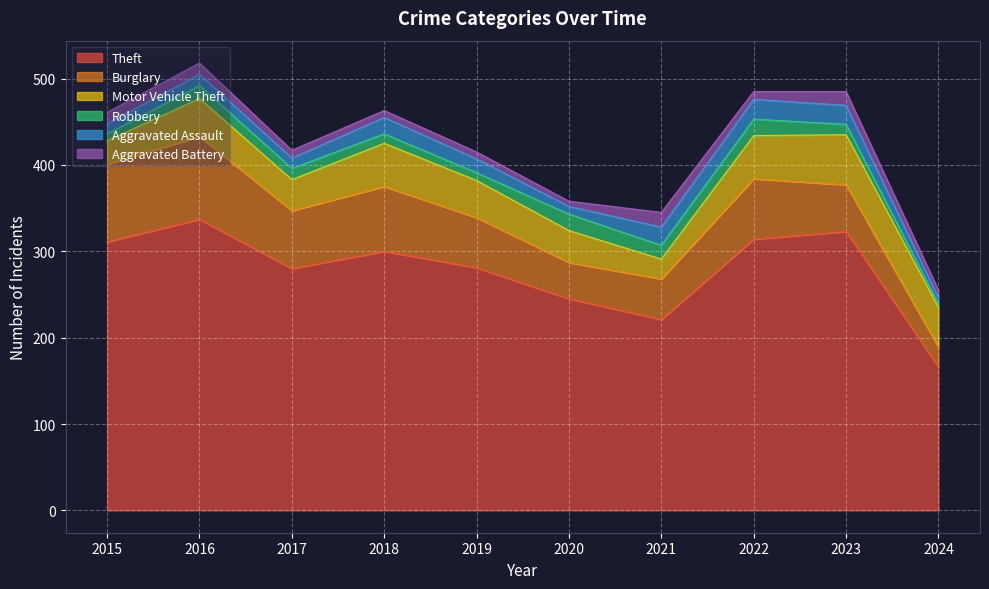

What is the approximate value of Theft at 2019, to the nearest 50?

300